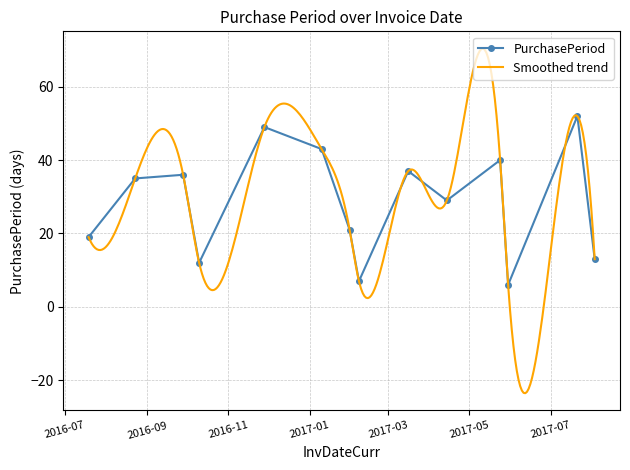

What is the change in value from 2017-03-16 to 2017-05-24?

+3